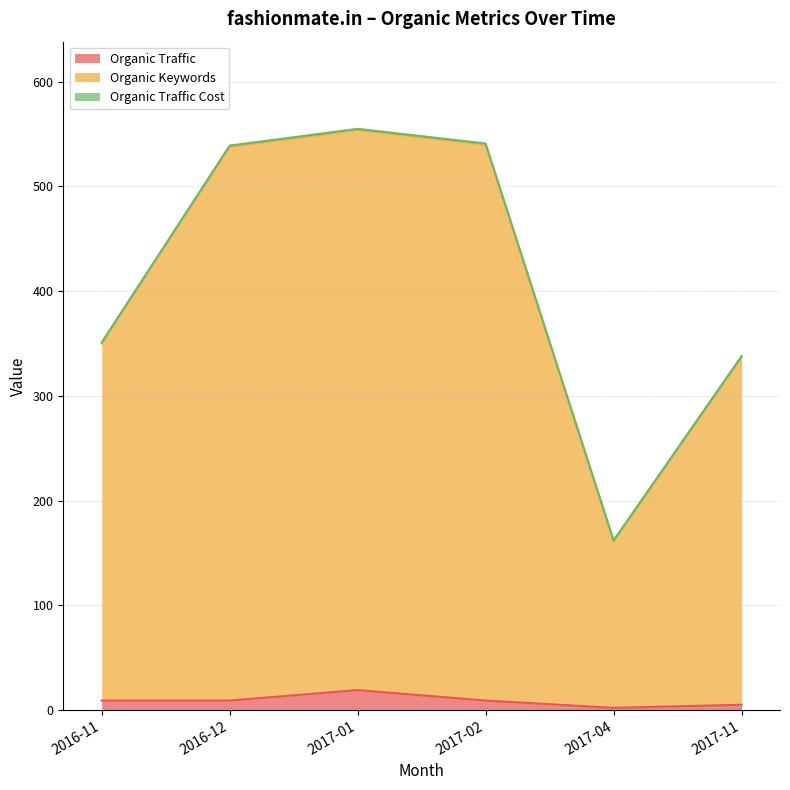

The Organic Traffic series shows 9 at 2016-11. True or false?

True